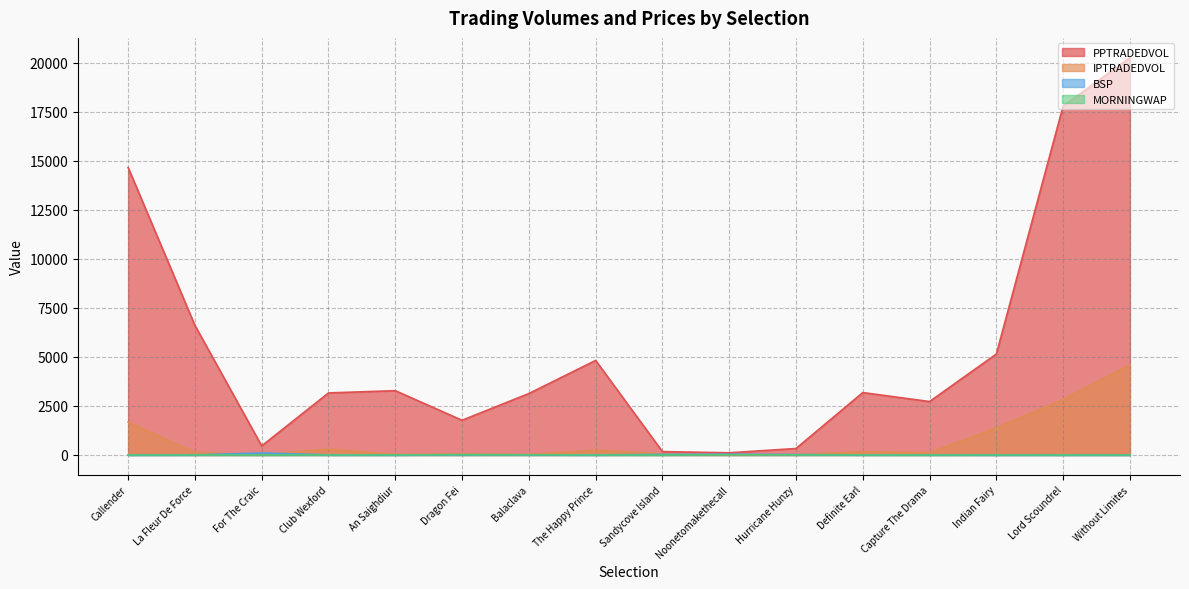

At how many categories does at least one series exceed 4882?

5